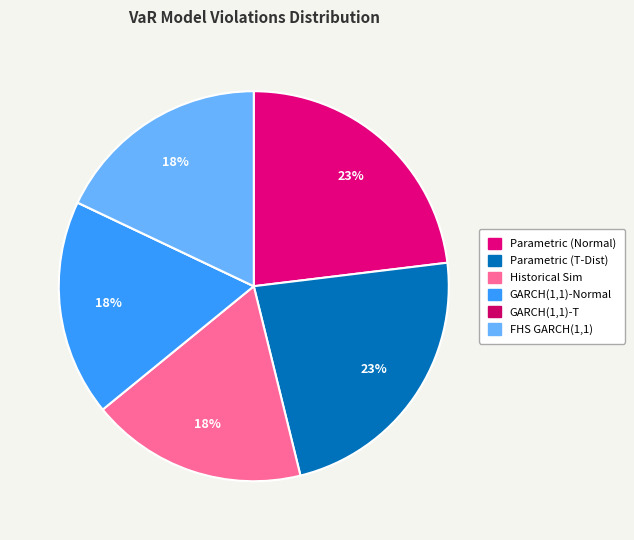

Does Historical Sim account for over 50% of the chart?

No